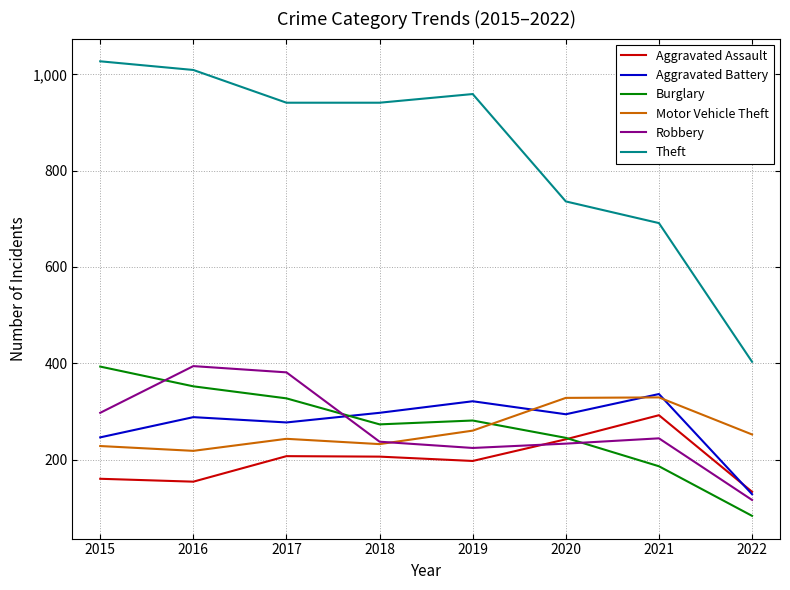

Count the number of categories in the chart.

8